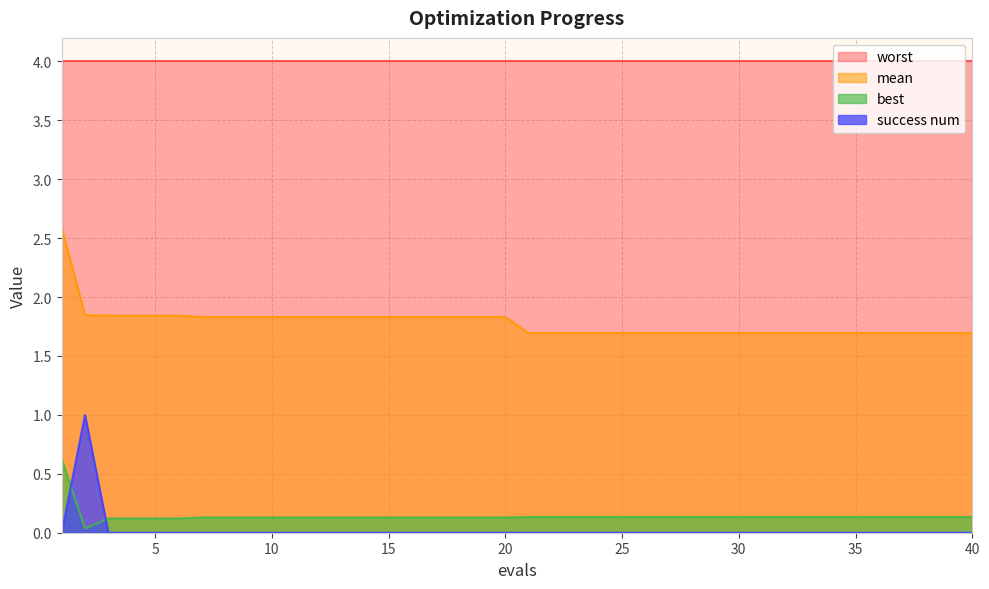

At which category does the chart reach its minimum across all series?

1